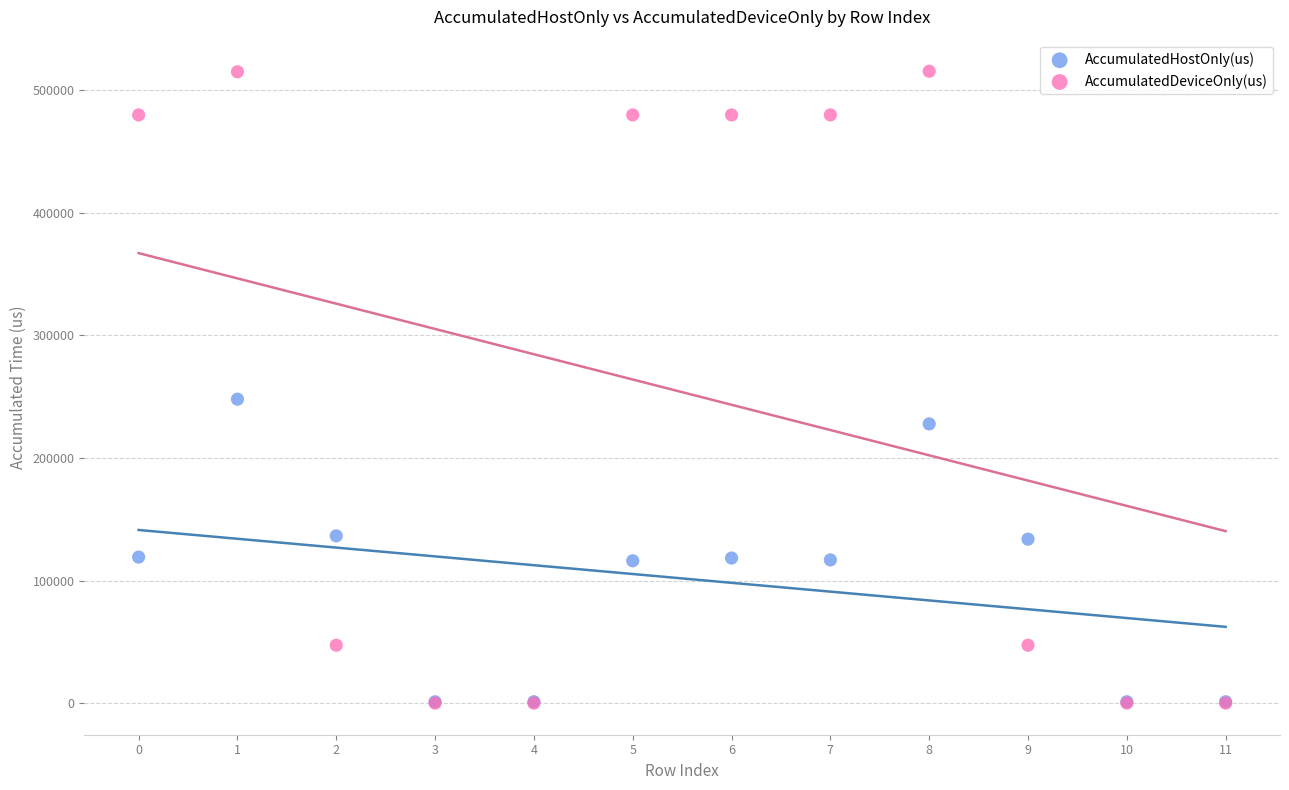

Which series reaches the maximum Y coordinate?

AccumulatedDeviceOnly(us)